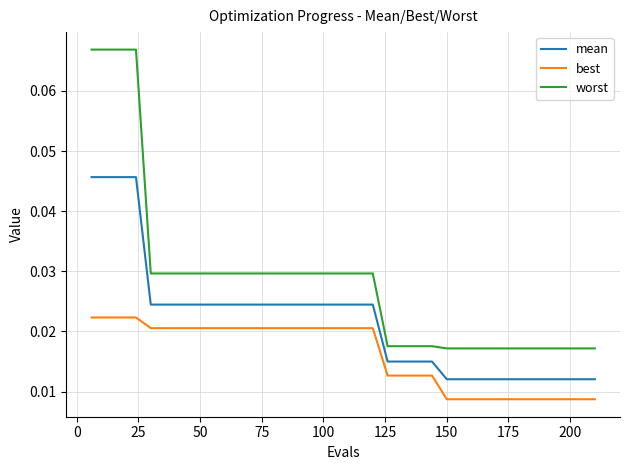

Which series has the largest total across all categories?

worst